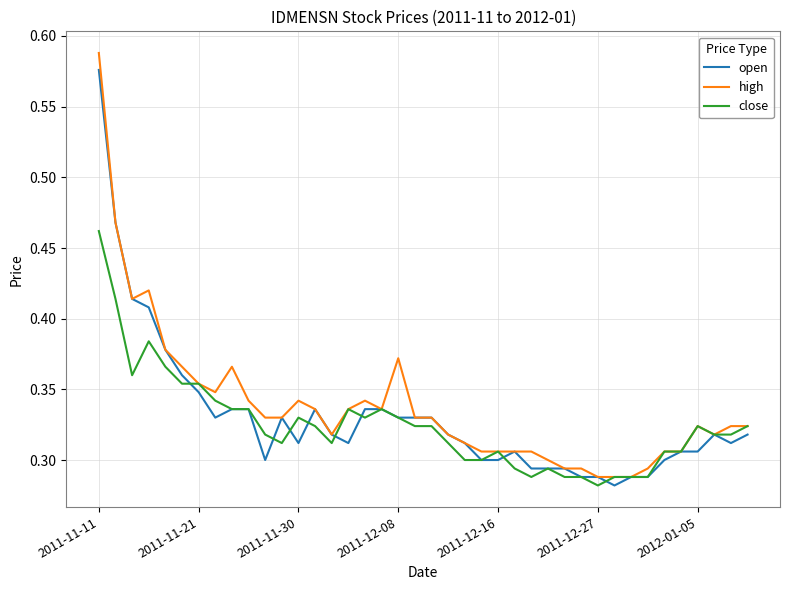

List the series in order of their overall mean, highest first.

high, open, close